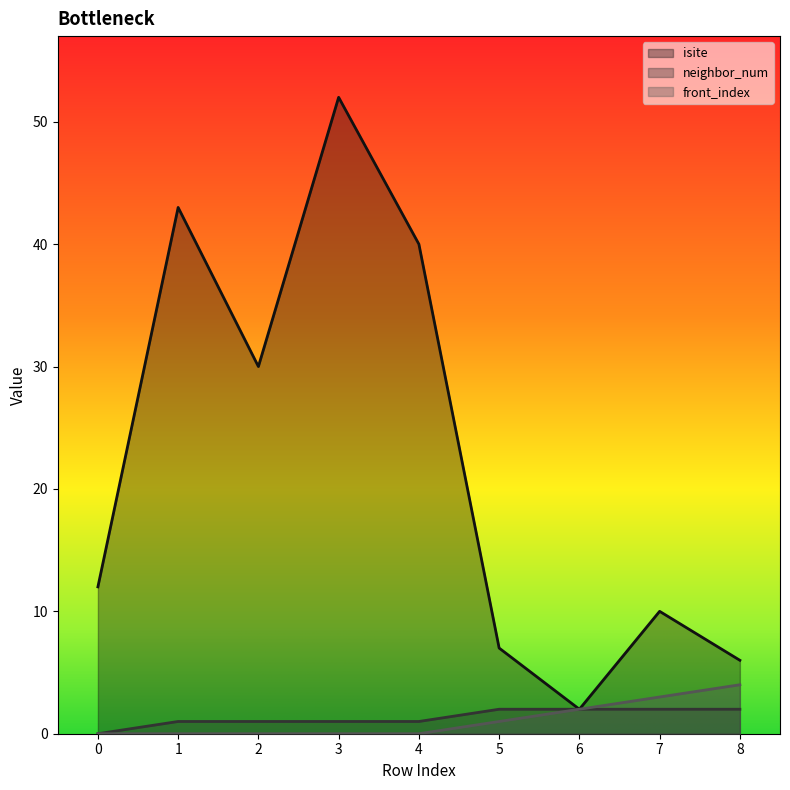

True or false: neighbor_num and isite cross at least once.

False